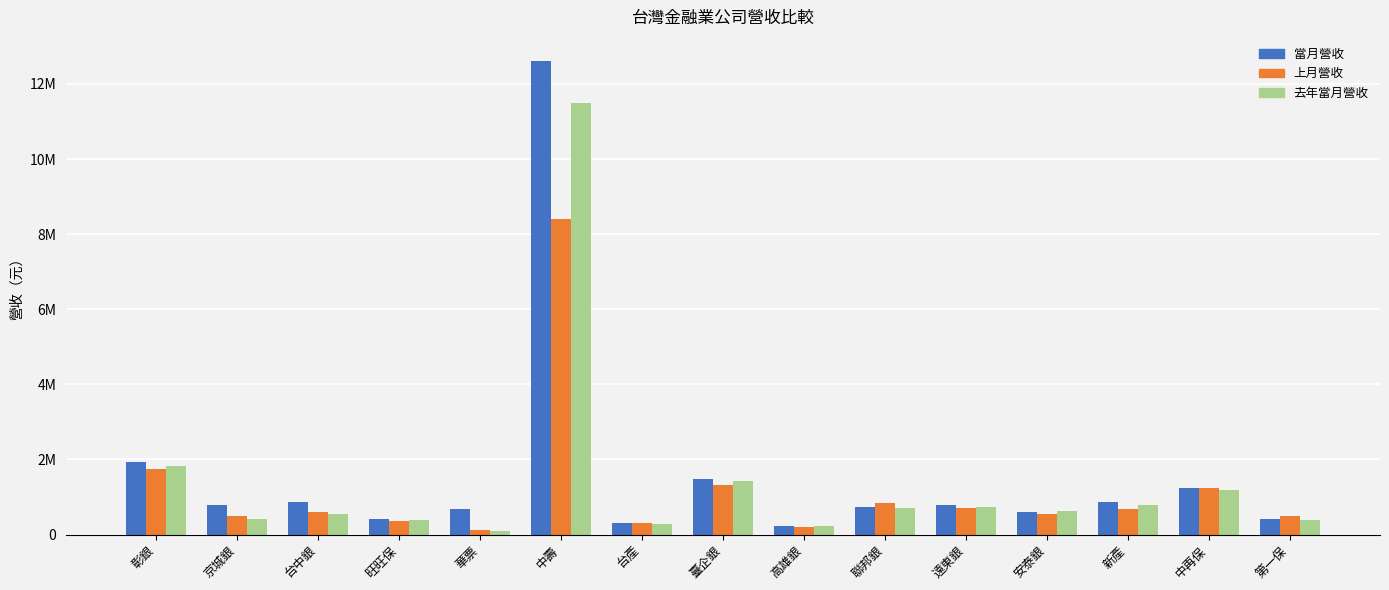

What are all the series names shown in the legend?

當月營收, 上月營收, 去年當月營收